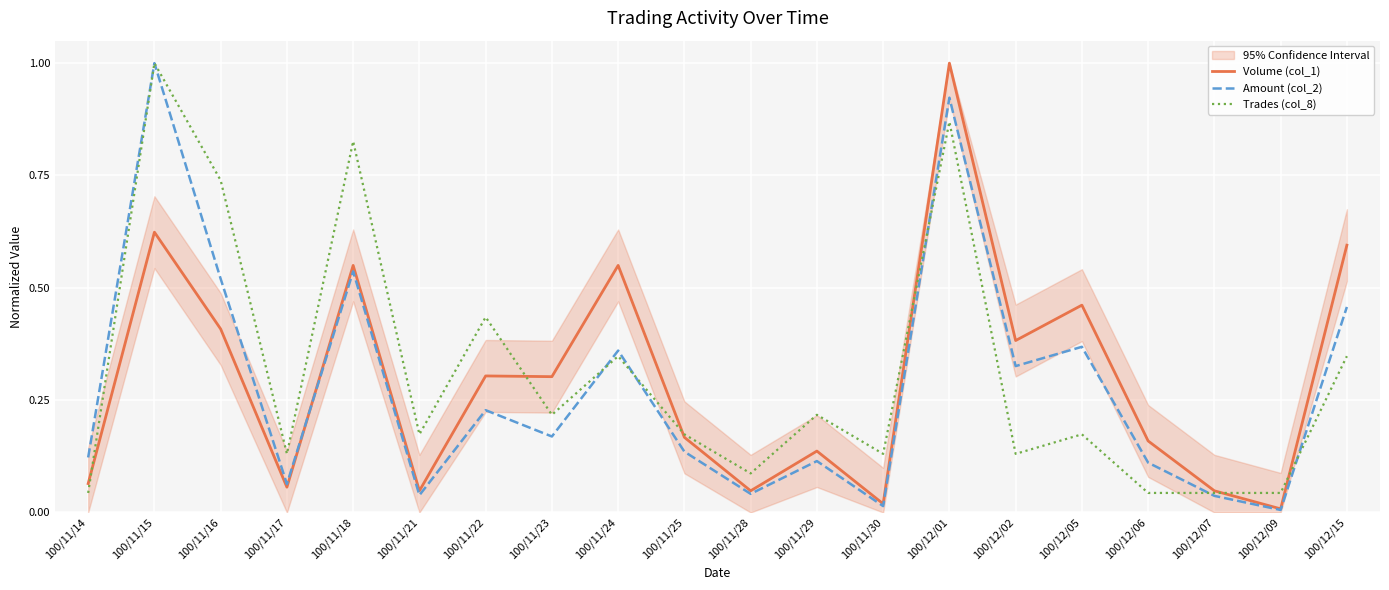

At which label is Volume (col_1) closest to 0?

100/12/09